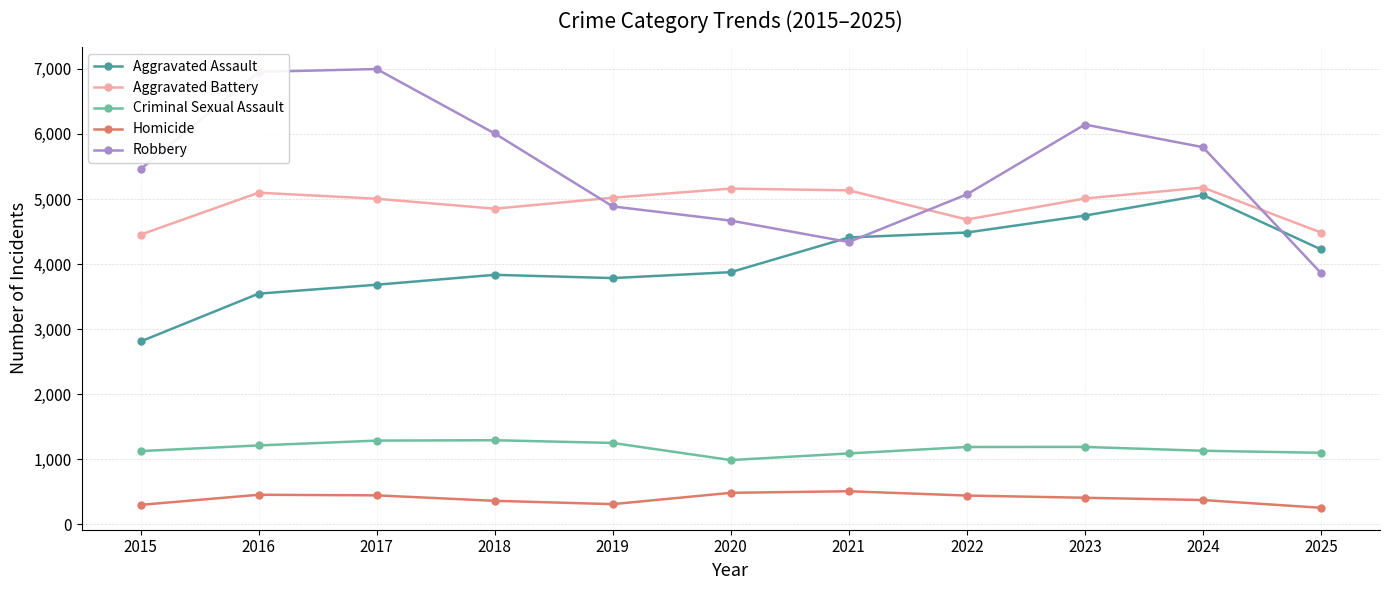

What is the sum of the Homicide values at 2015 and 2018?

664